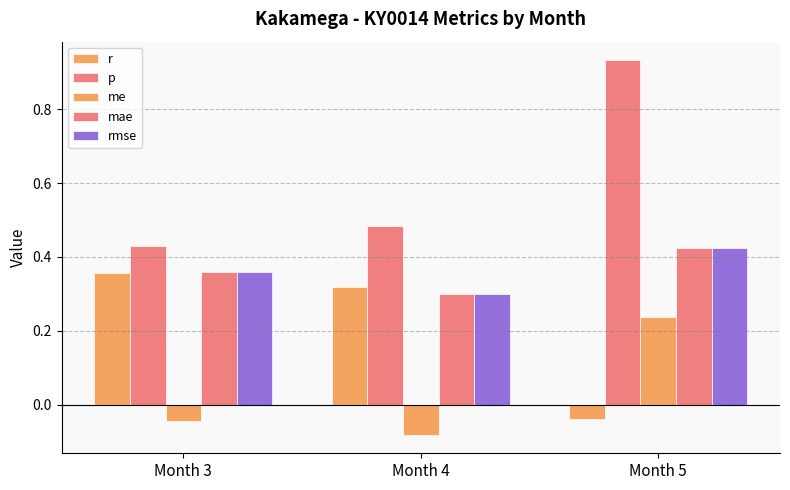

How many distinct data groups are displayed?

5